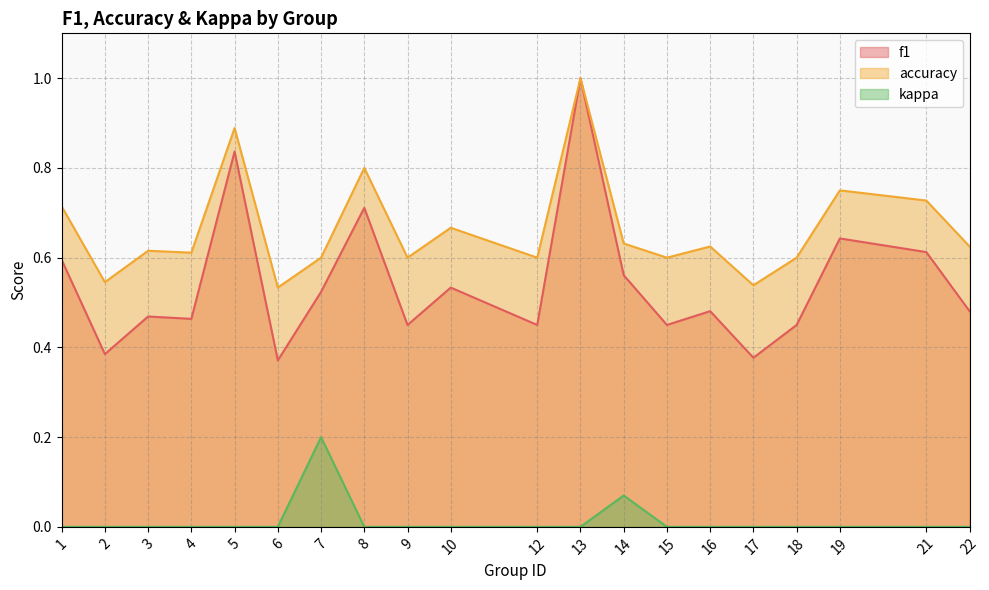

True or false: accuracy and f1 intersect in this chart.

False